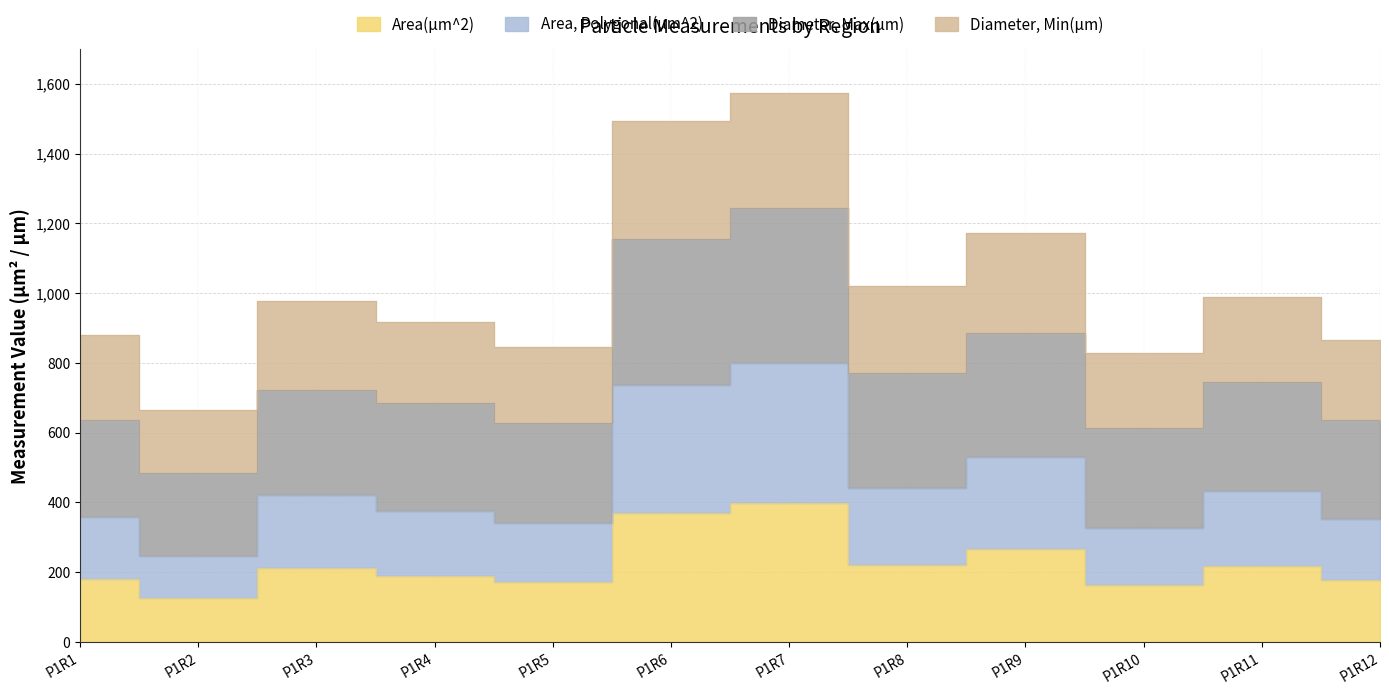

At which category does Area(µm^2) reach its first local peak?

P1R3